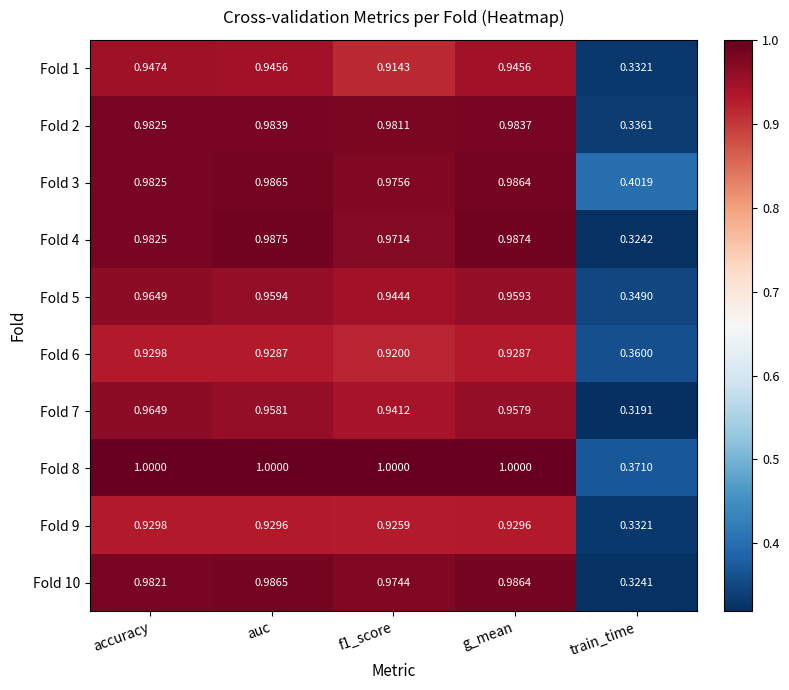

Is the value of Fold 2 at train_time greater than the value of Fold 5 at accuracy?

No